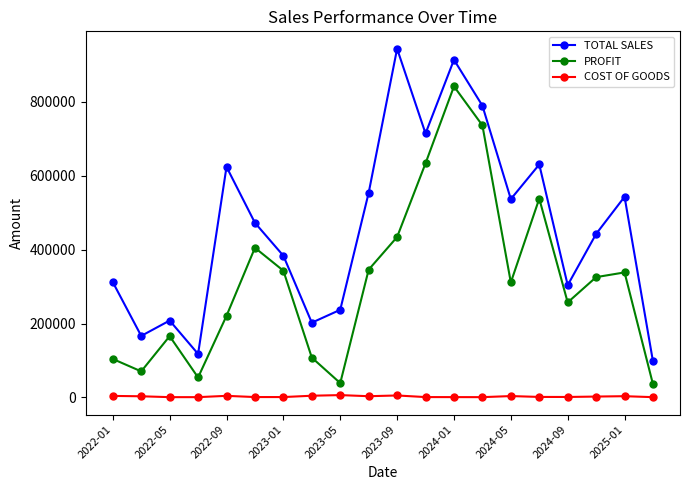

In TOTAL SALES, how many points are higher than both neighbors (excluding endpoints)?

6